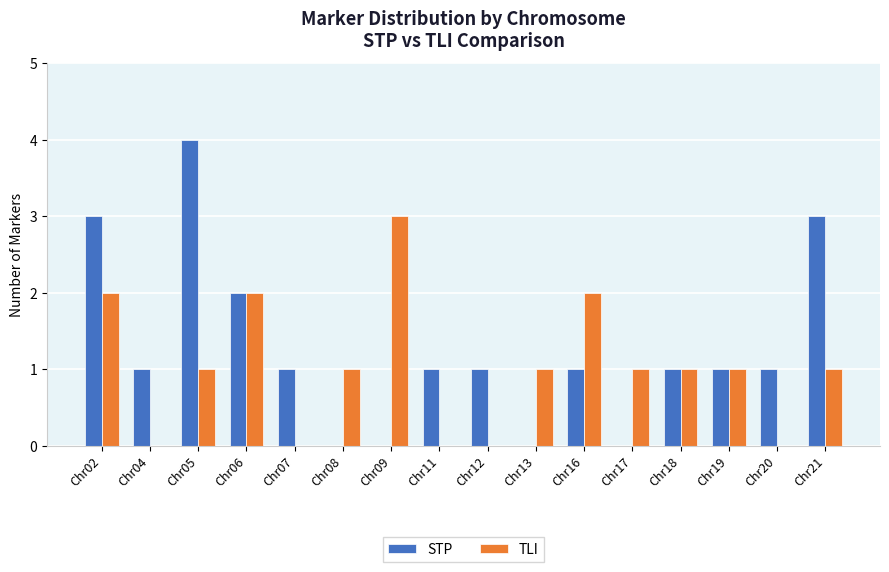

What is the sum of all STP values?

20